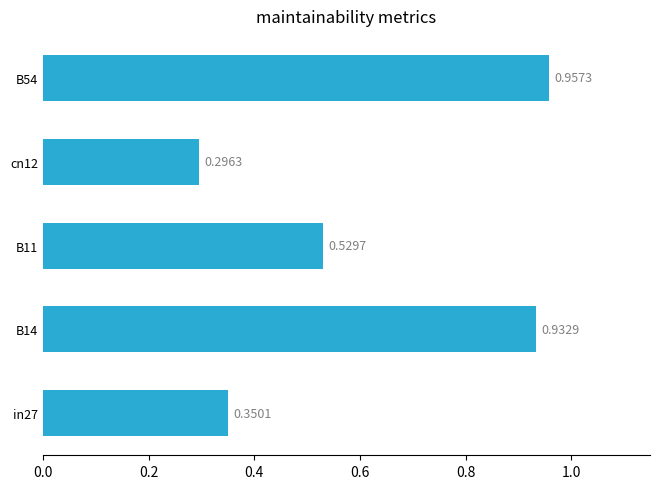

How many series are shown in this chart?

1